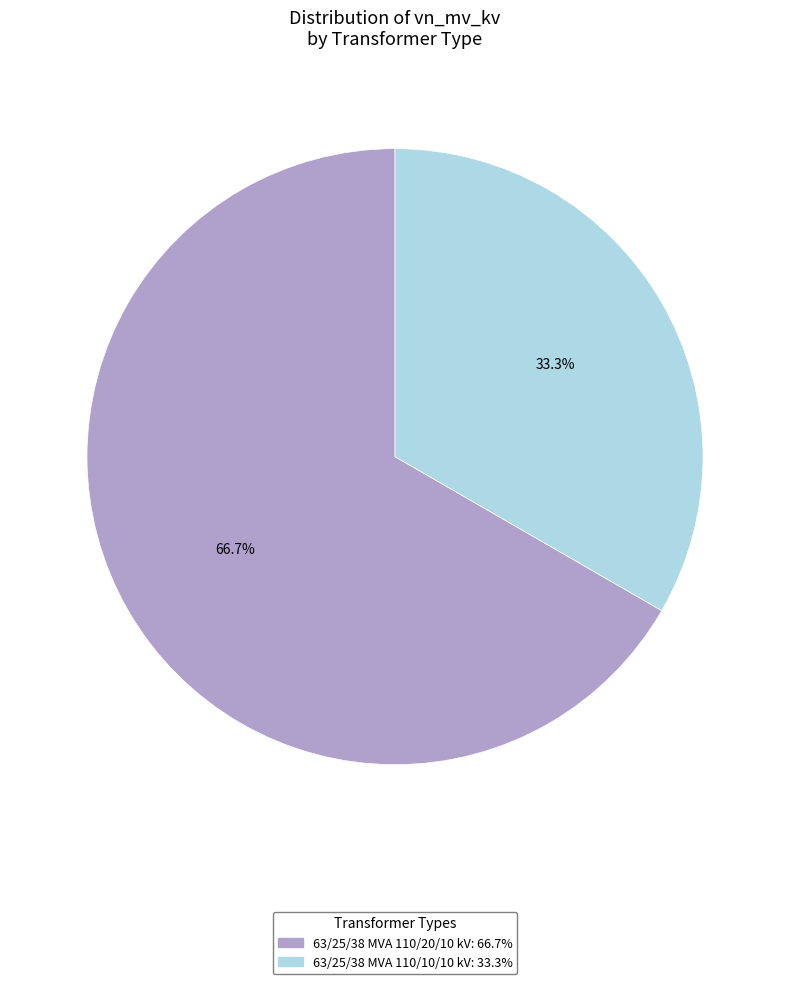

To the nearest percent, what portion does 63/25/38 MVA 110/10/10 kV represent?

33%